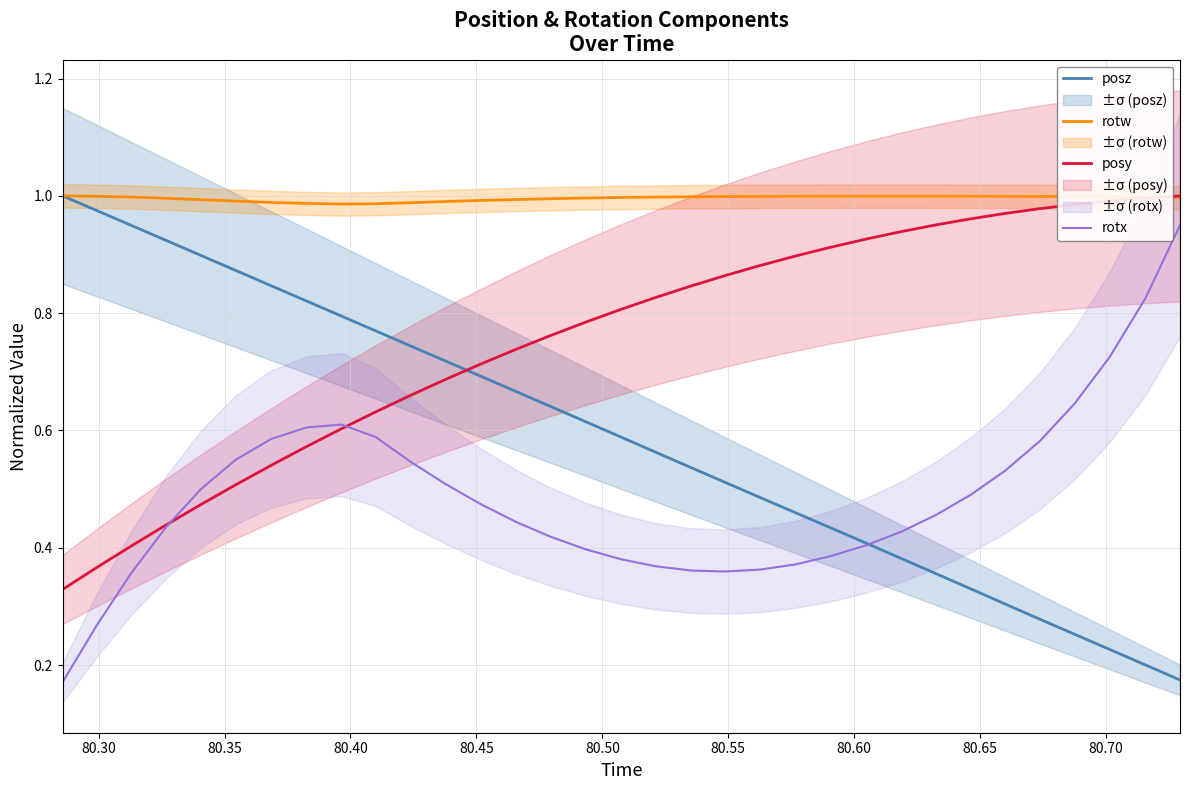

After their last crossing, which series has the higher values: posy or posz?

posy